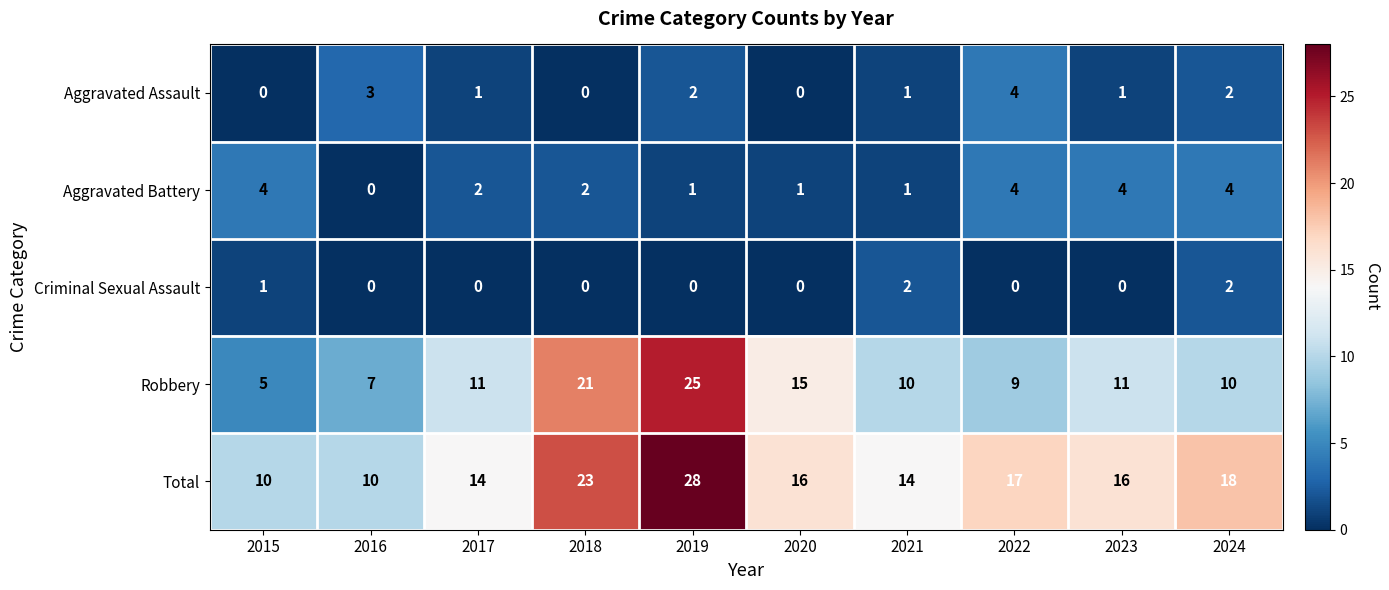

Which category has the lowest value in the Robbery series?

2015